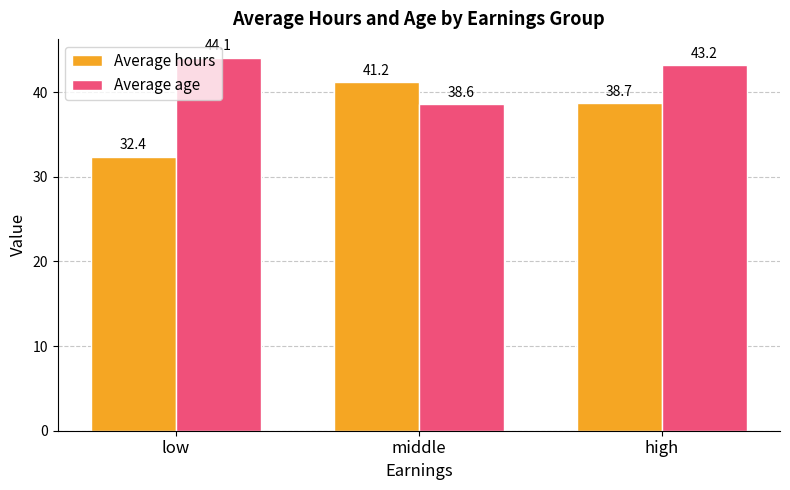

What position from the left is low?

1